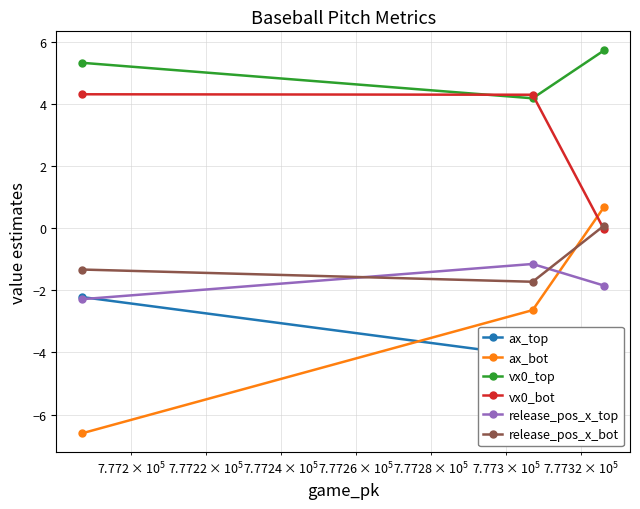

Does the chart display data point markers on the line(s)?

Yes